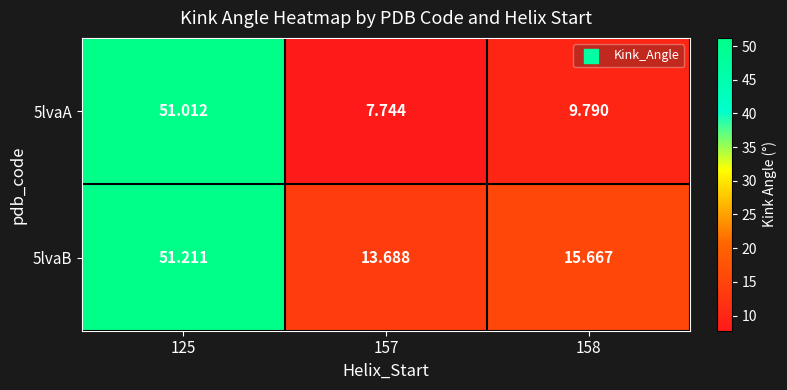

Count the number of categories in the chart.

3